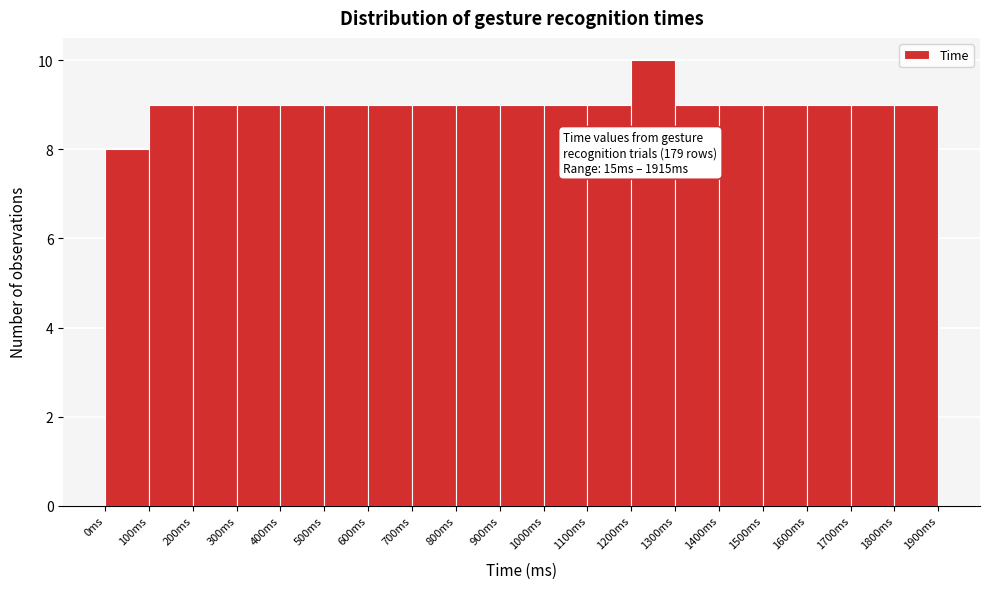

Over which range of the x-axis is the bar tallest?

1200 to 1300